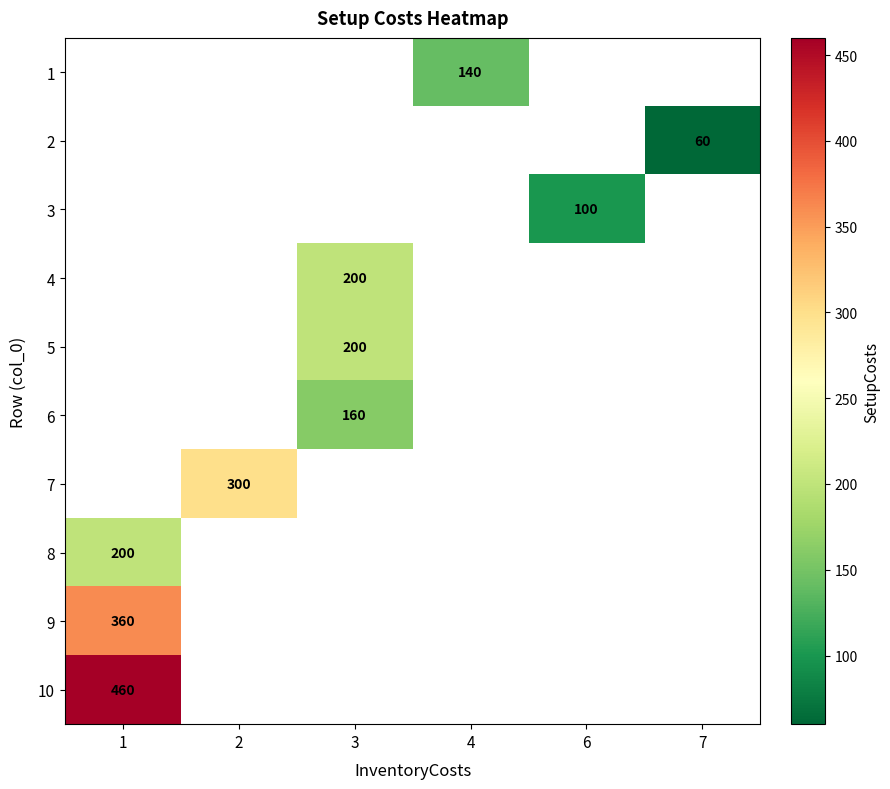

Is it true that 8 equals 127 at 1?

False